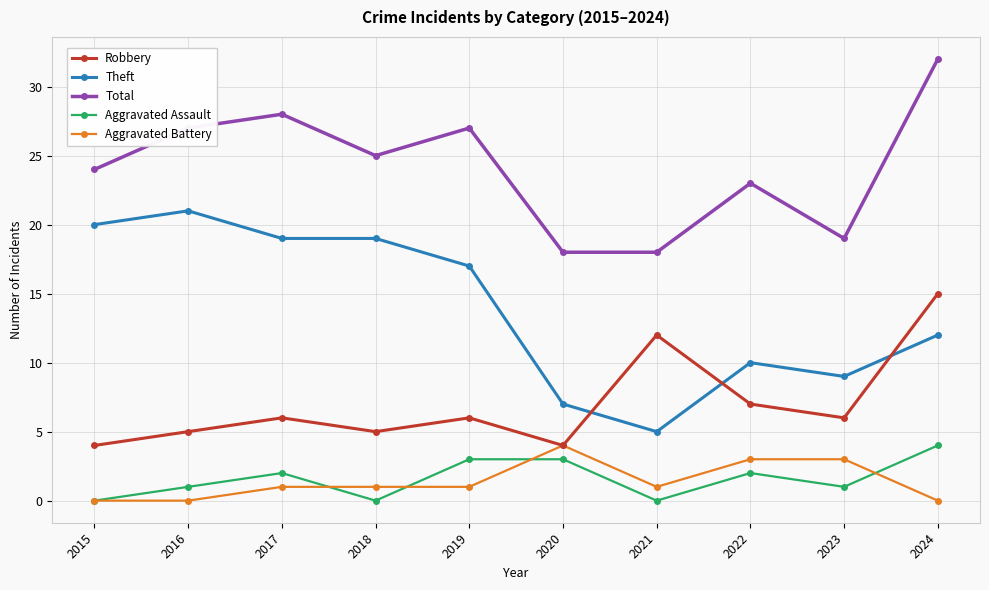

How many interior local valleys does the Aggravated Assault series have?

3